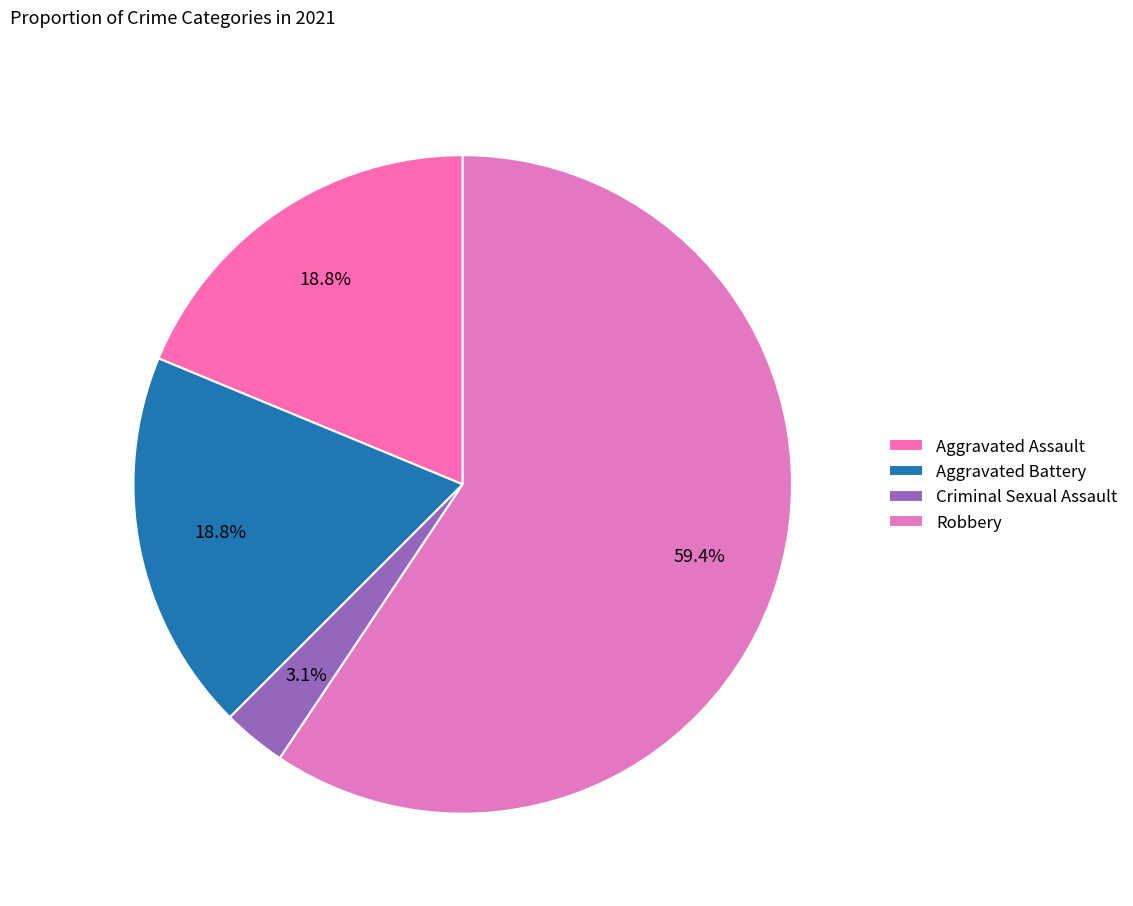

Is it true that Aggravated Battery is 29% of the pie?

False